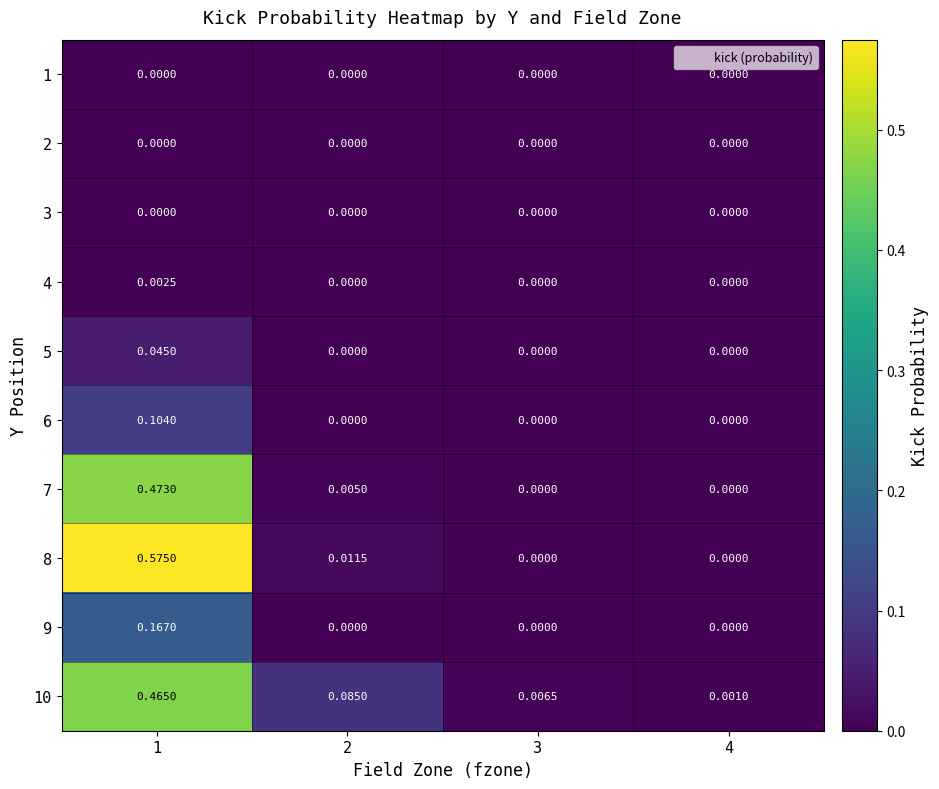

Is the value of 7 at 2 greater than the value of 4 at 1?

Yes